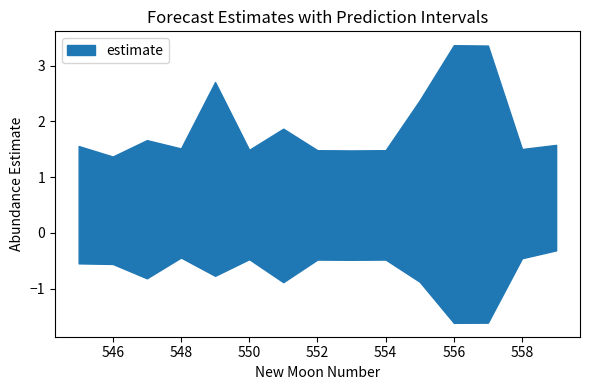

True or false: estimate has more than 1 interior local peaks.

True